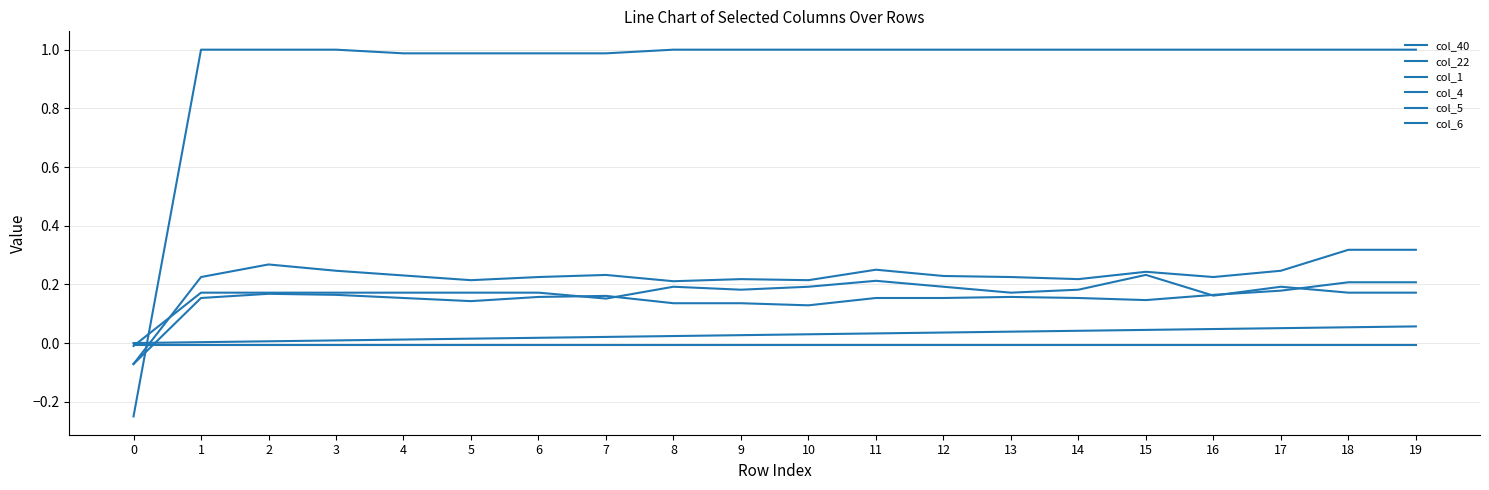

How many values in col_4 are below zero?

1